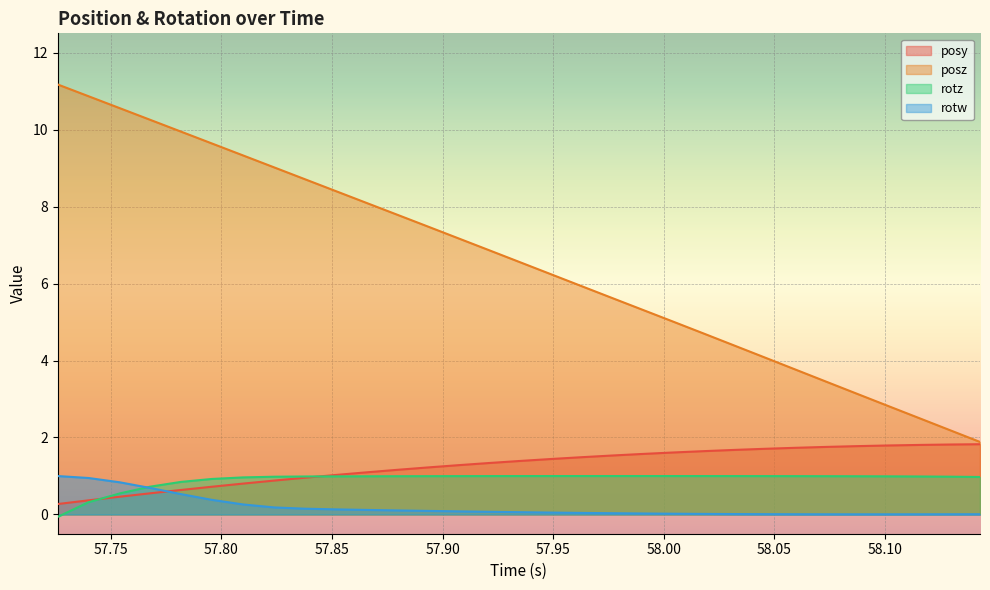

True or false: rotw and posz intersect in this chart.

False